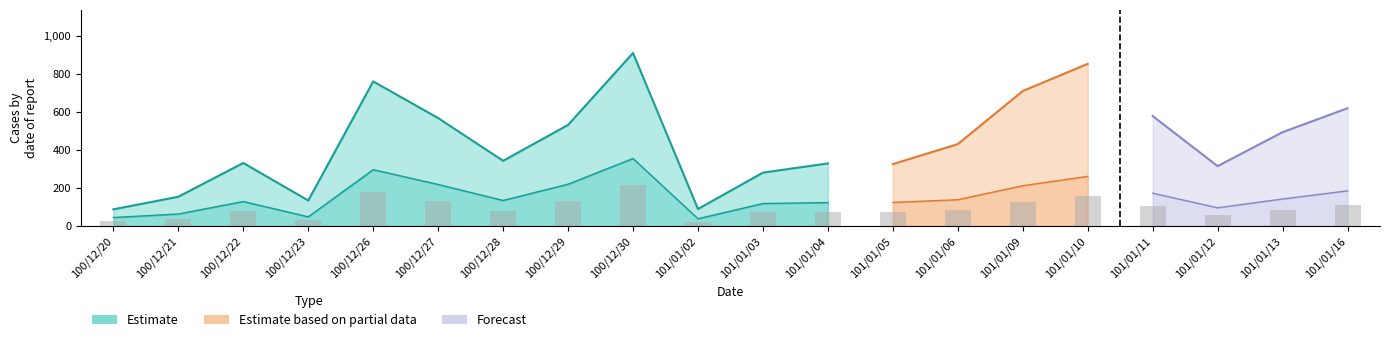

What is the label of the 11th bar from the right?

101/01/02